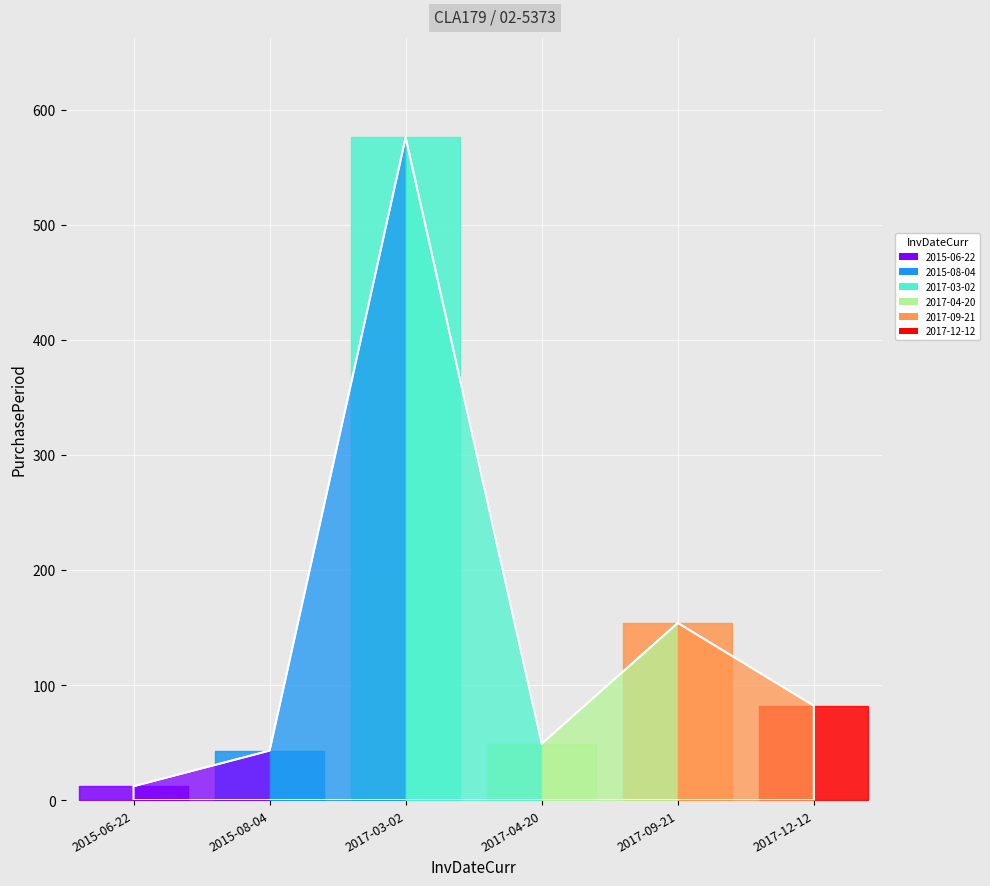

What is the sum of all values?

916